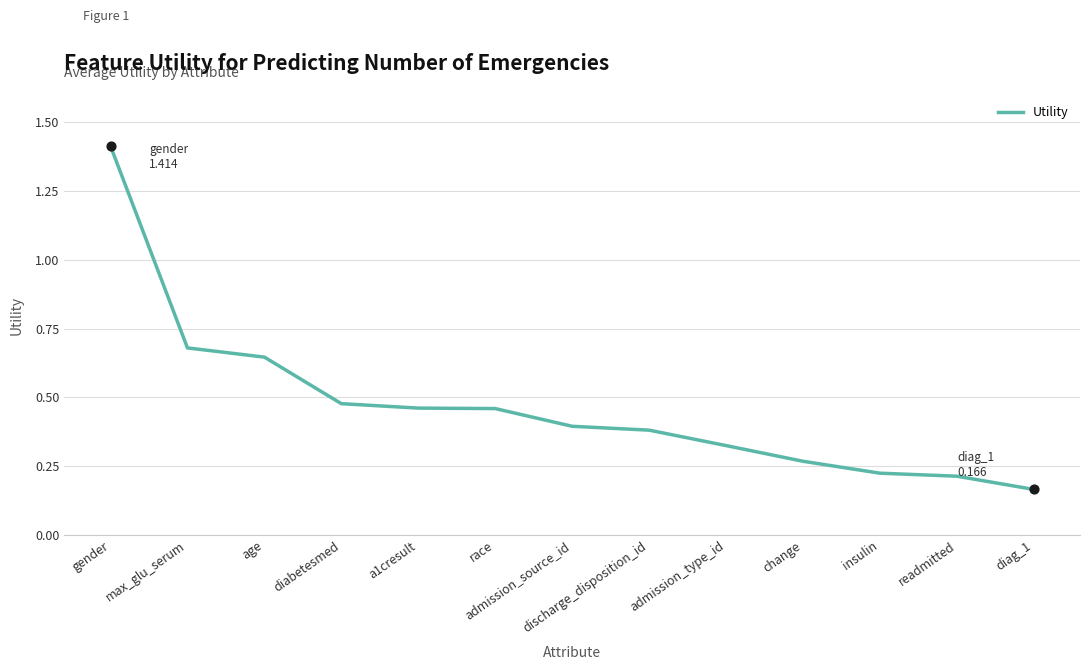

Which has a higher value, age or race?

age